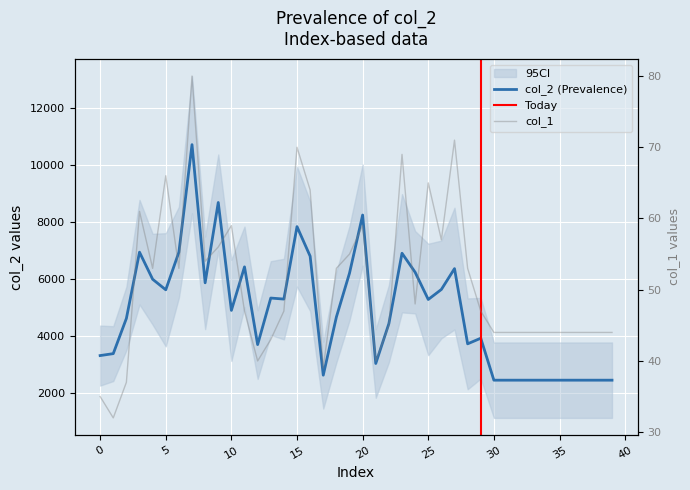

Which has a higher value, 32 or 36?

32